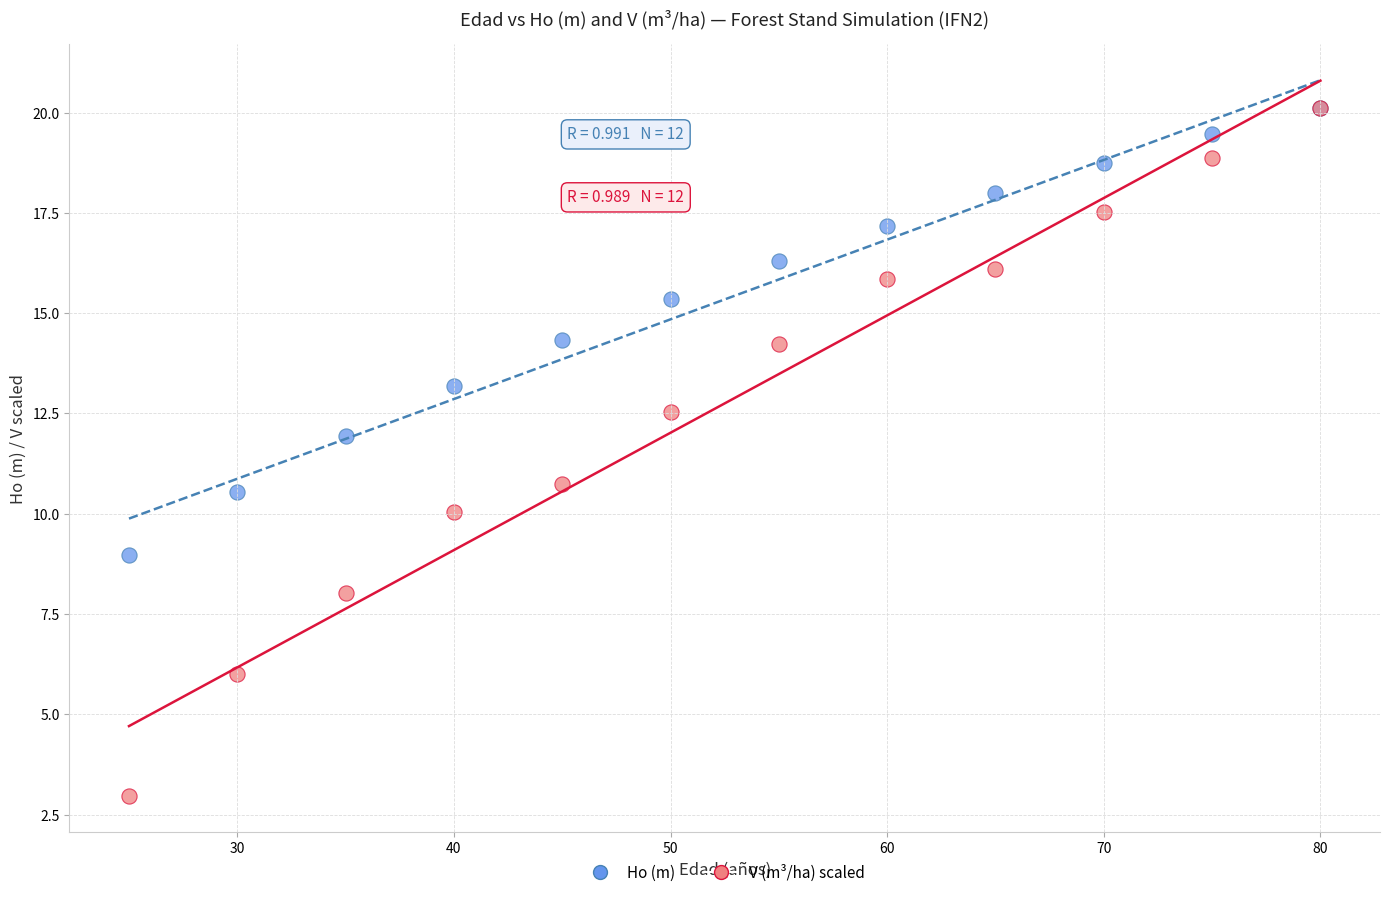

Across all series, what Y value is closest to 11?

10.7